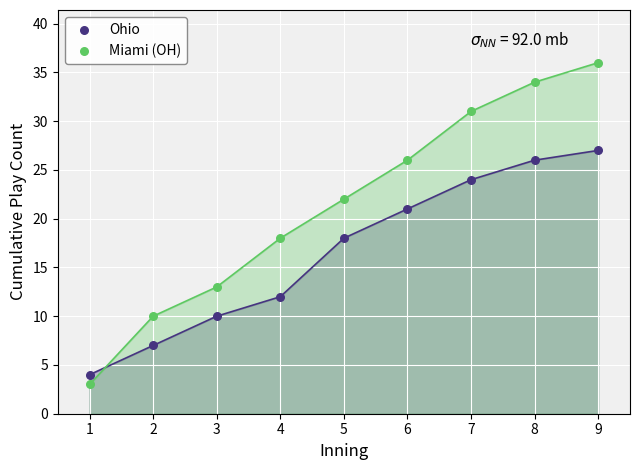

In the Ohio series, what Y value is closest to 15?

12